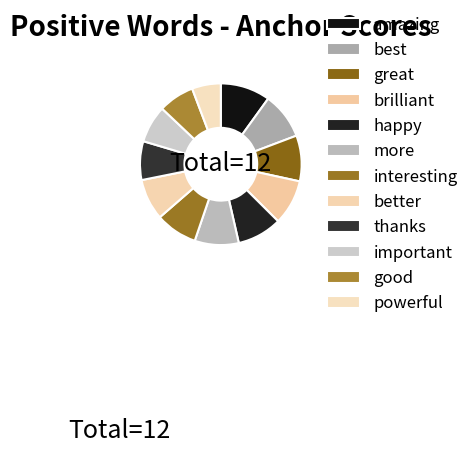

Between interesting and powerful, which is larger?

interesting